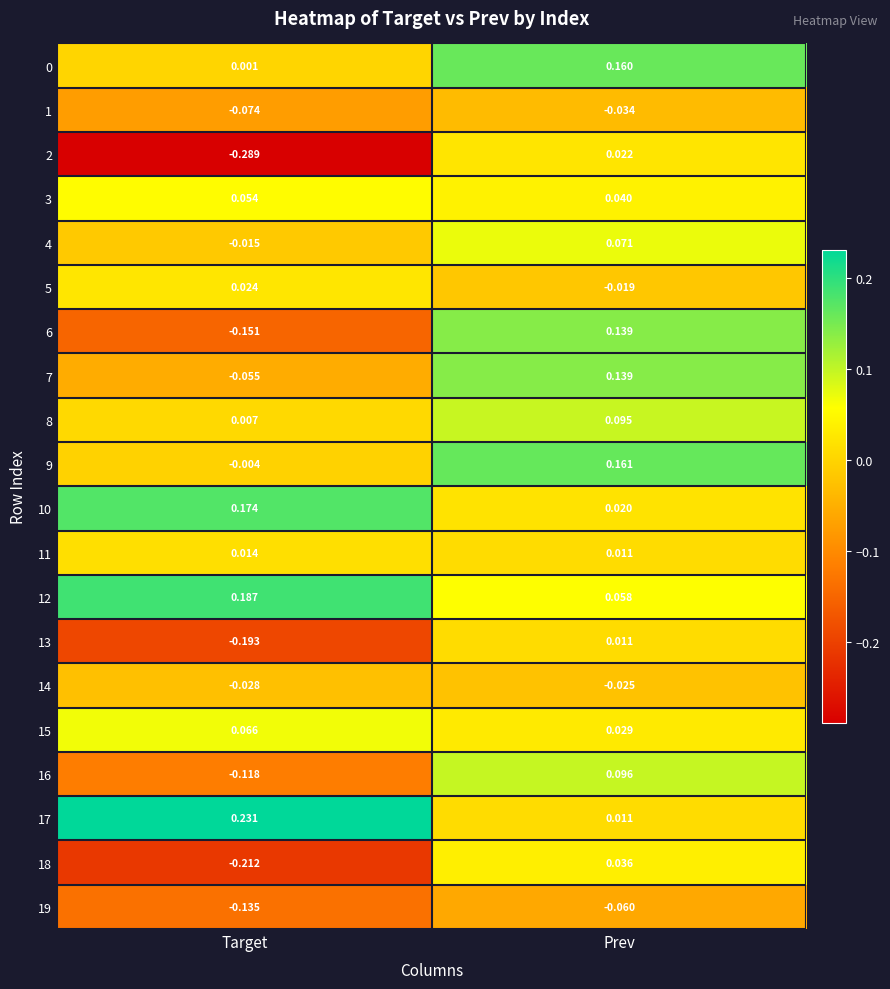

Which label corresponds to the smallest value in the chart?

Target